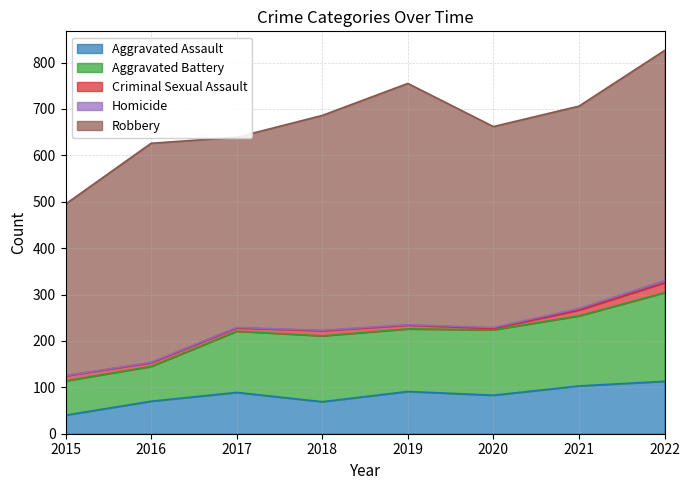

True or false: Aggravated Assault and Homicide cross at least once.

False